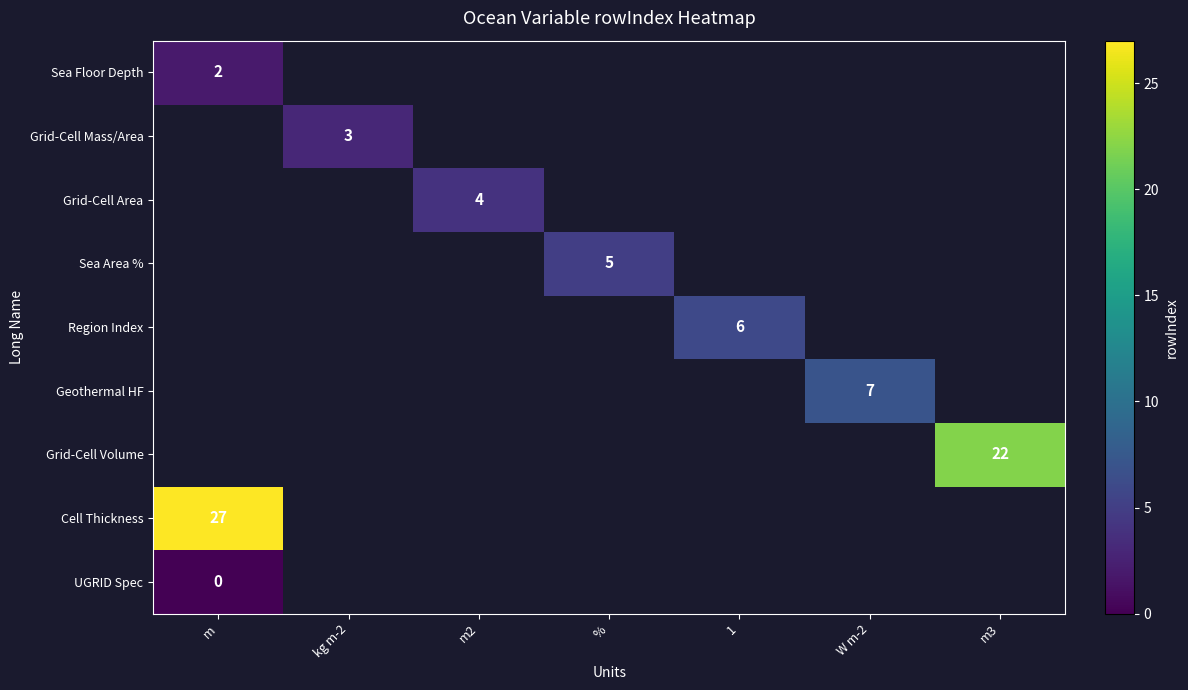

True or false: Geothermal HF has a value of 7 at W m-2.

True